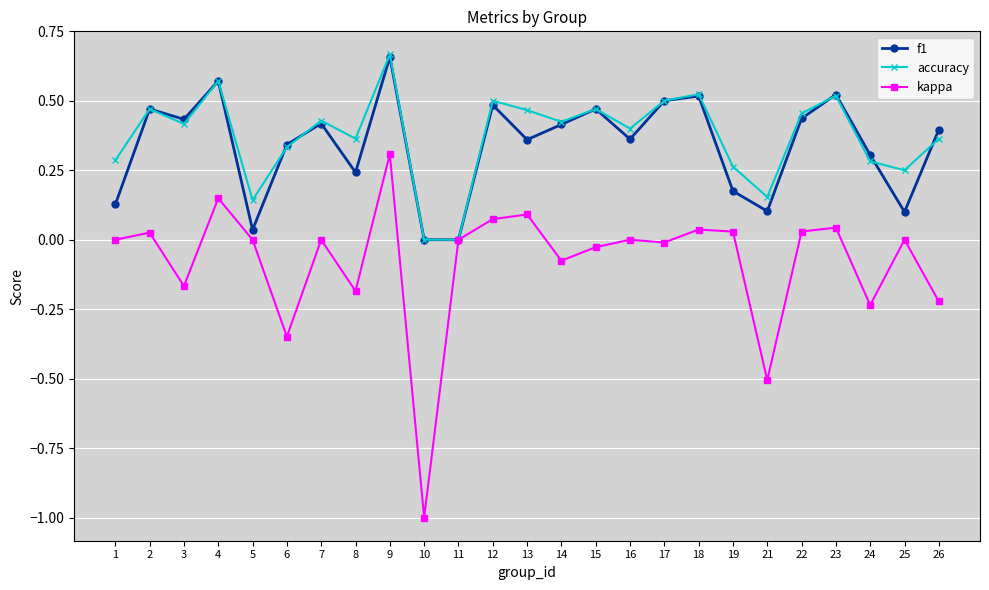

What is the sum of all kappa values?

-2.0